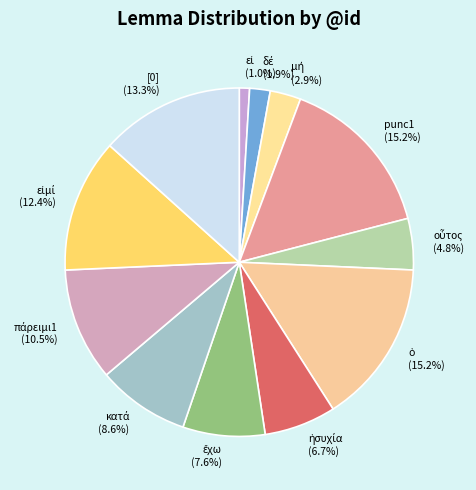

Does [0] account for over 50% of the chart?

No